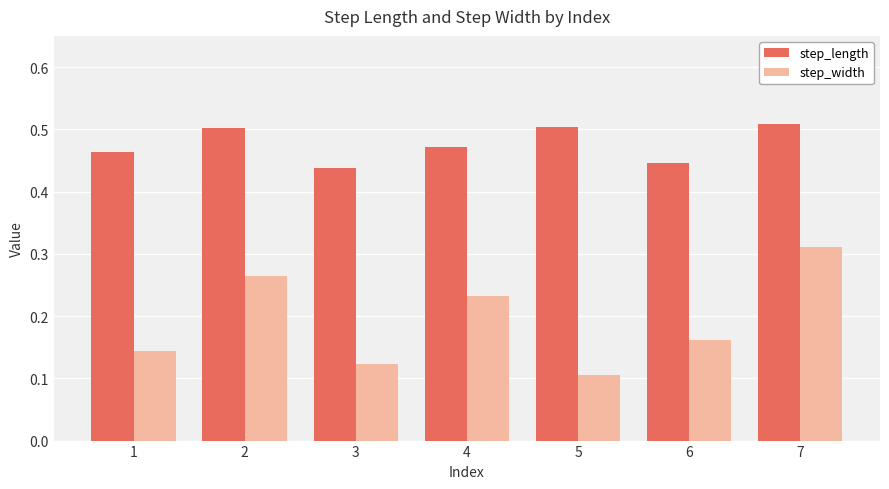

True or false: step_length has a value of 0.1 at 1.

False